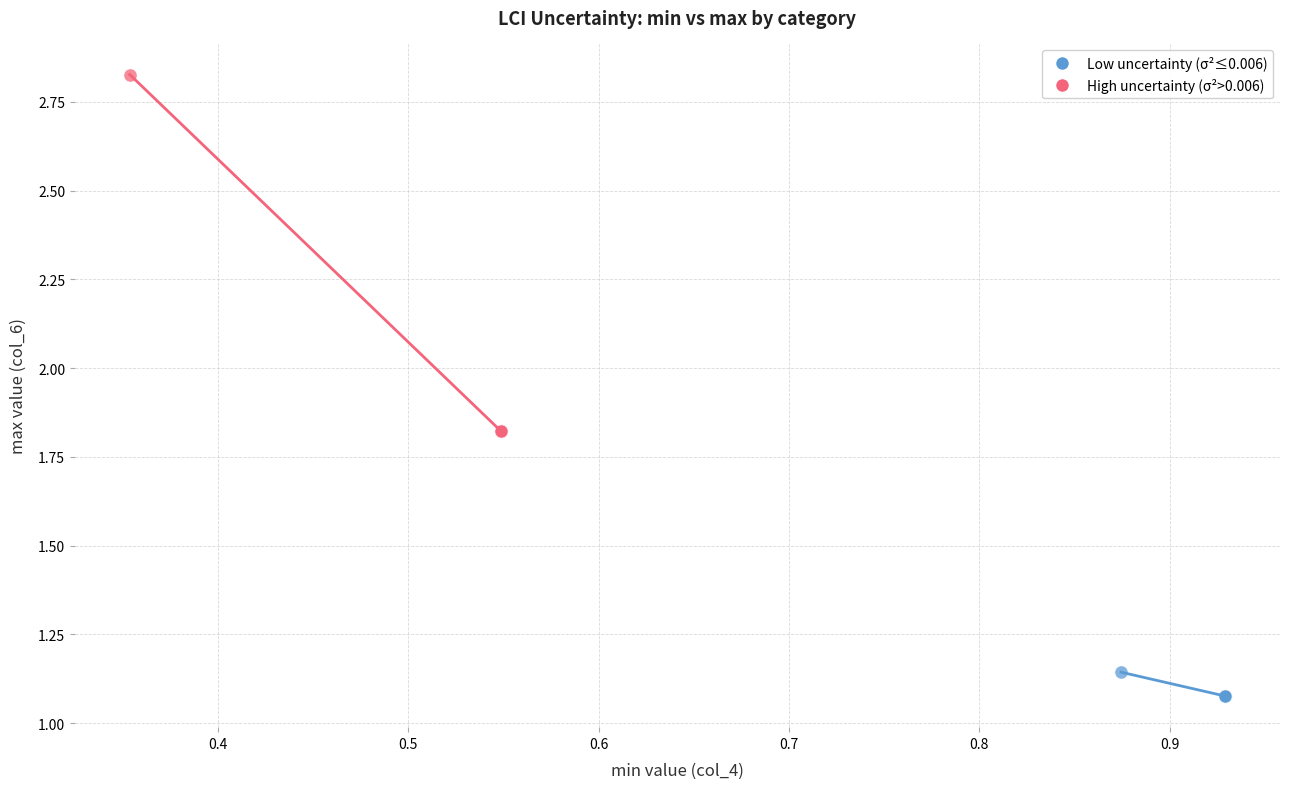

Which series reaches the maximum Y coordinate?

High uncertainty (σ²>0.006)